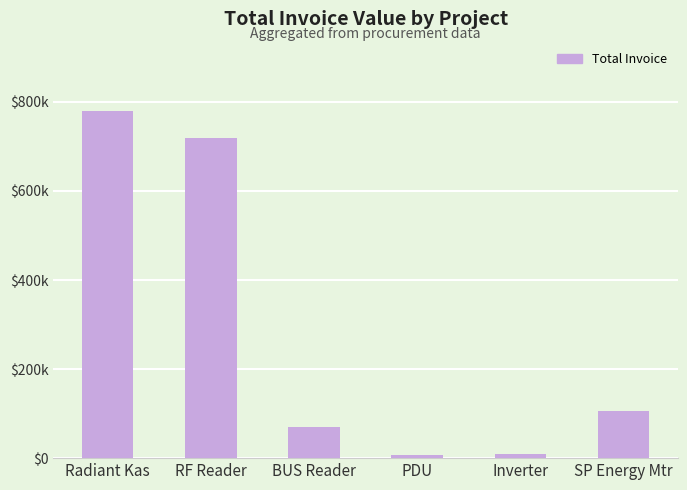

Are the bars grouped side by side (vs. stacked)?

No